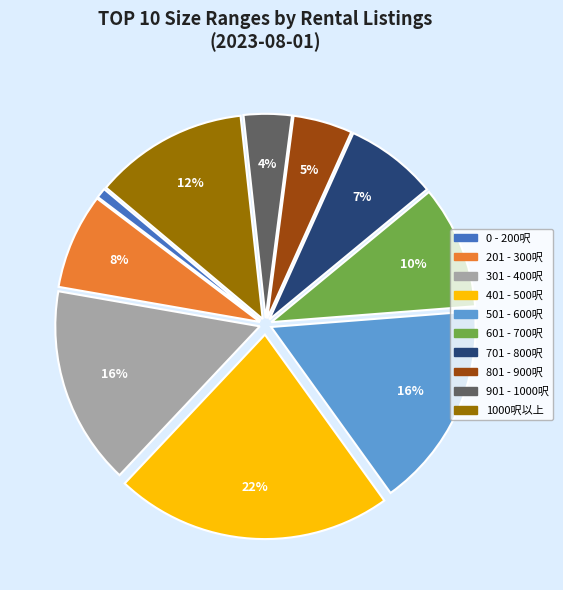

Which has a higher value, 801 - 900呎 or 201 - 300呎?

201 - 300呎